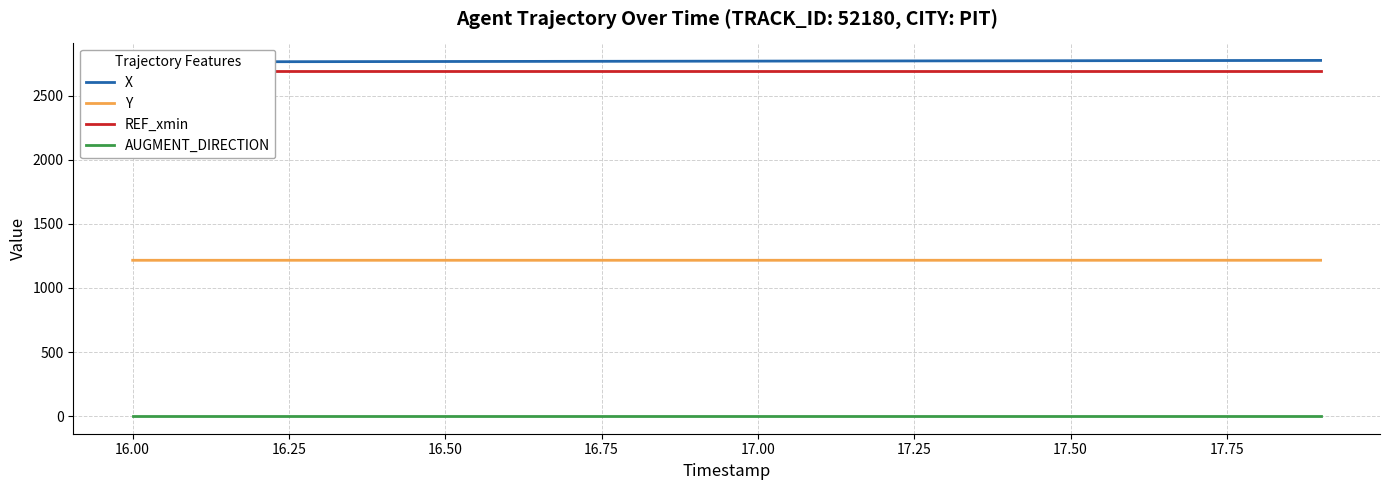

What is the average value of the Y series?

1216.2